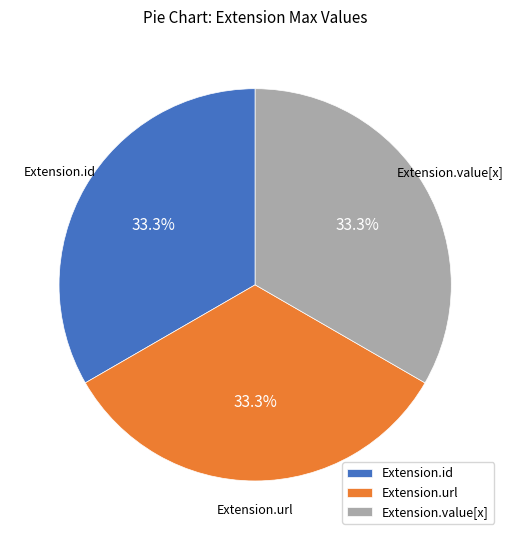

Does Extension.id account for over 50% of the chart?

No